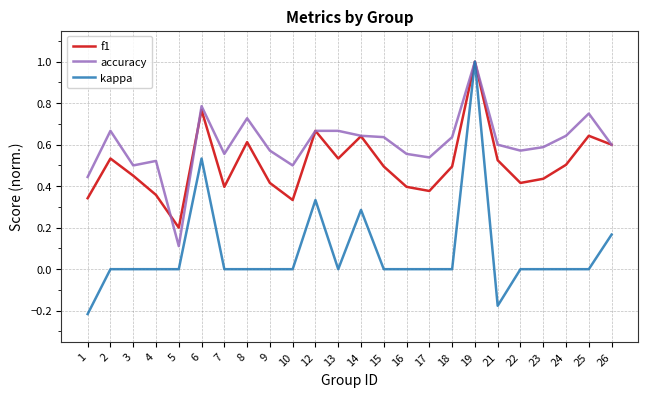

Which series changed the most between 13 and 25?

f1